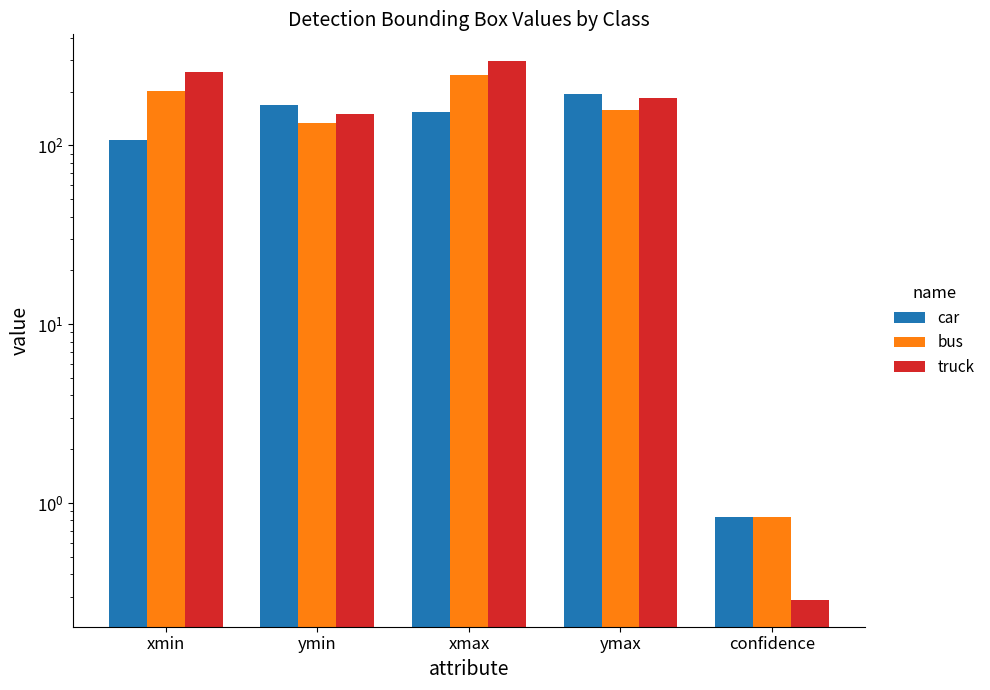

At how many categories does at least one series exceed 176?

3